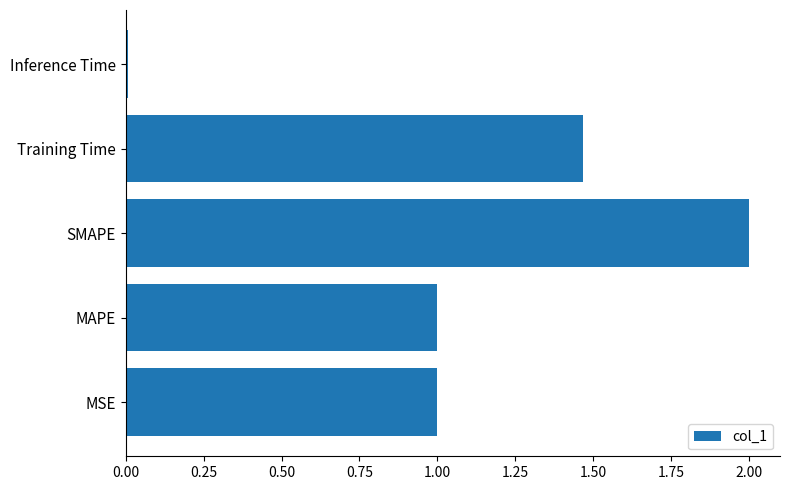

True or false: the data shows 1.0 at MAPE.

True